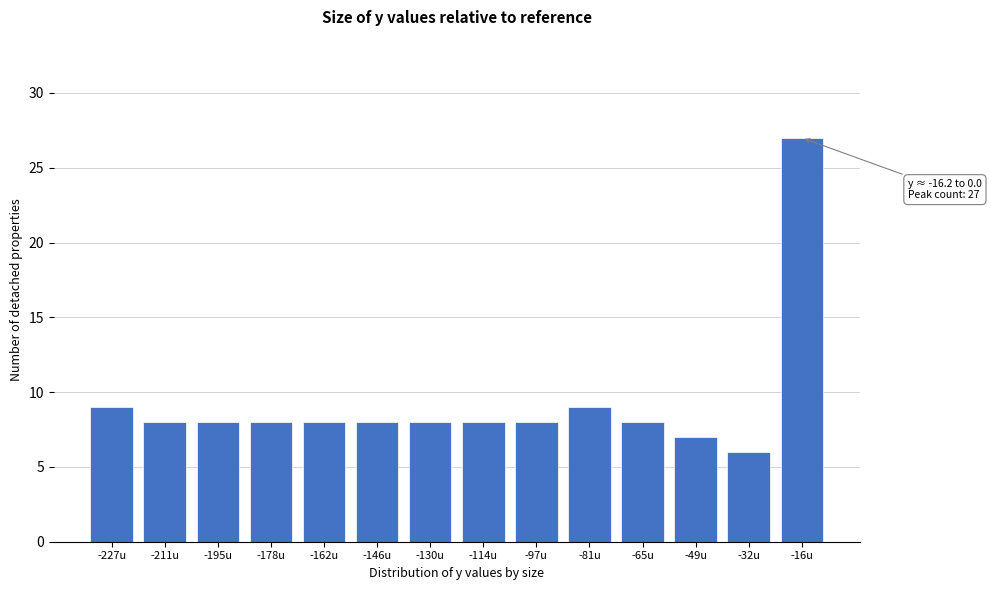

Reading right to left, extract all data points from this chart.

27	6	7	8	9	8	8	8	8	8	8	8	8	9